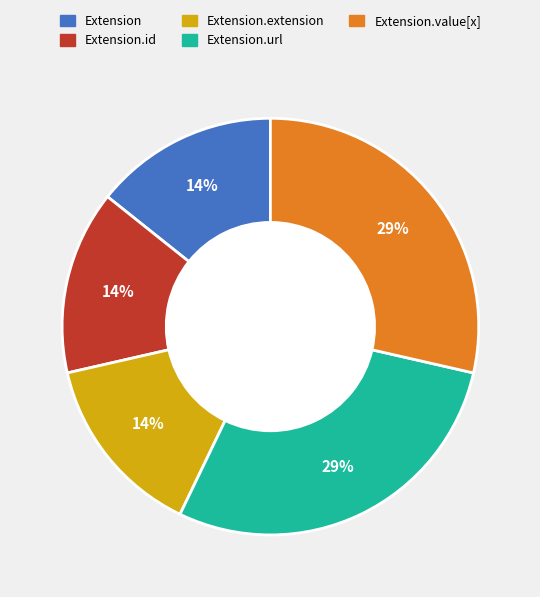

How many slices are in this pie chart?

5